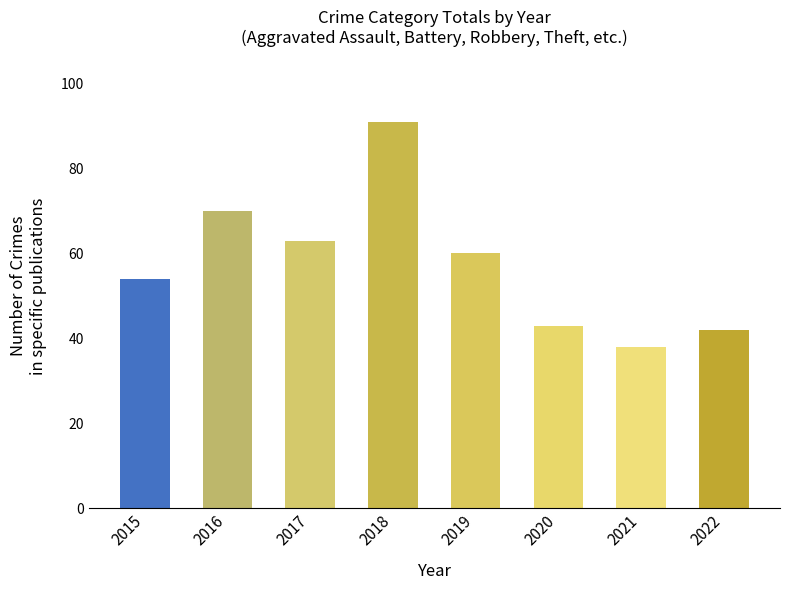

Reading left to right, extract all data points from this chart.

54	70	63	91	60	43	38	42